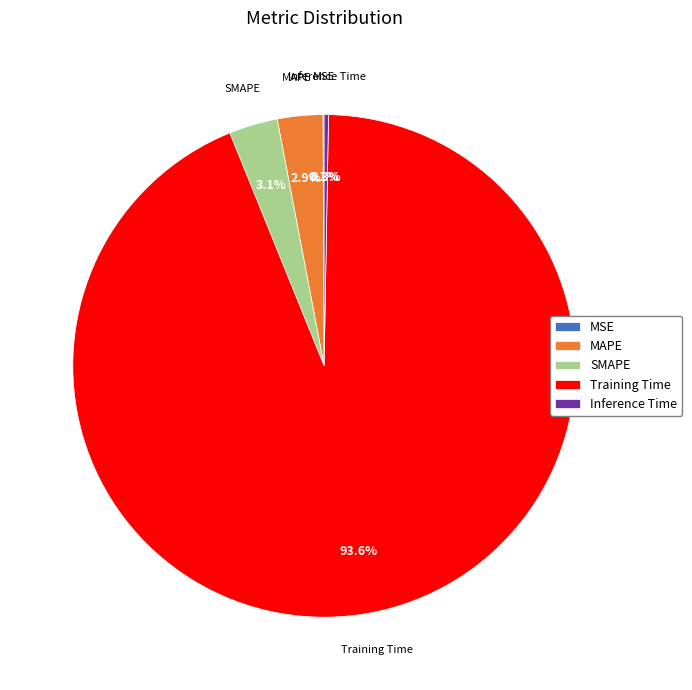

What percentage is the Training Time slice, to the nearest percent?

94%